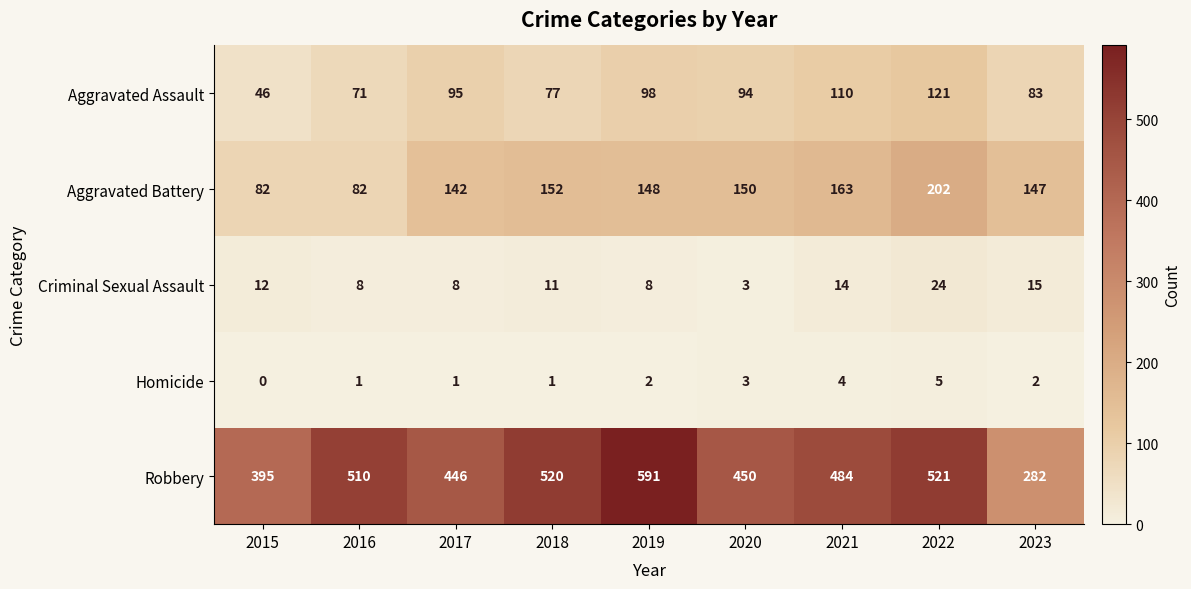

What is the difference between the Robbery values at 2023 and 2018?

238